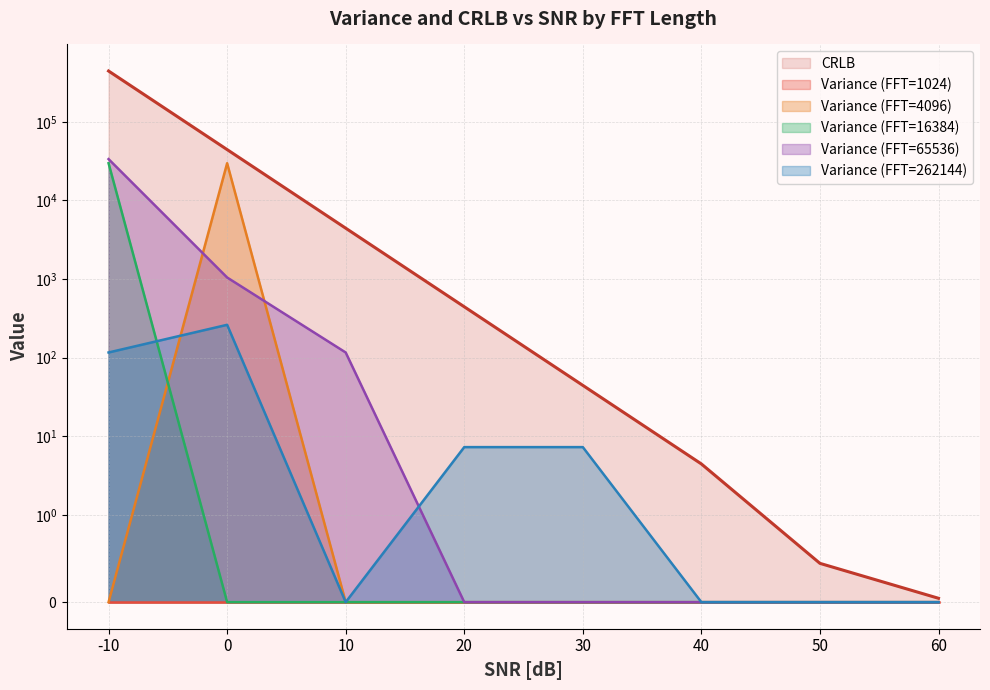

Is the value of Variance at 19 greater than the value of CRLB at 13?

No